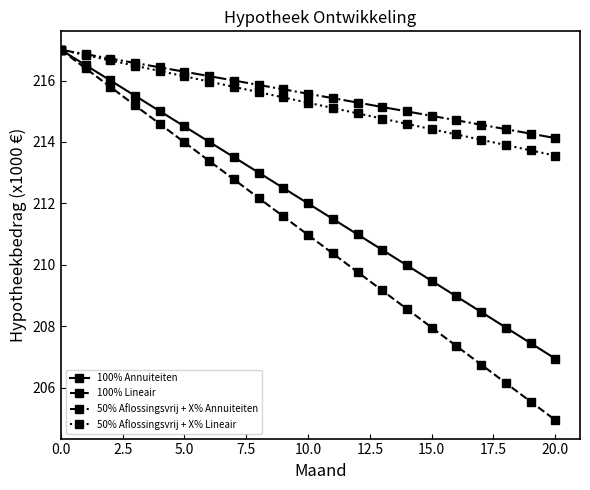

What is the smallest value displayed?

204.9